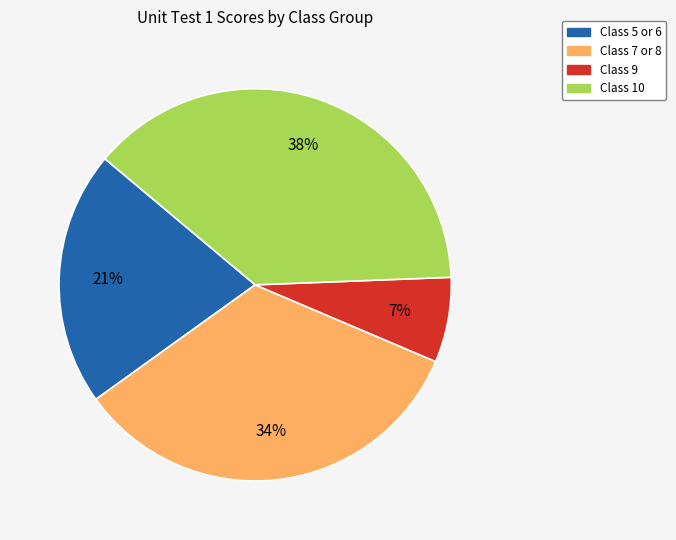

Is the sum of Class 9 and Class 10 greater than half?

No